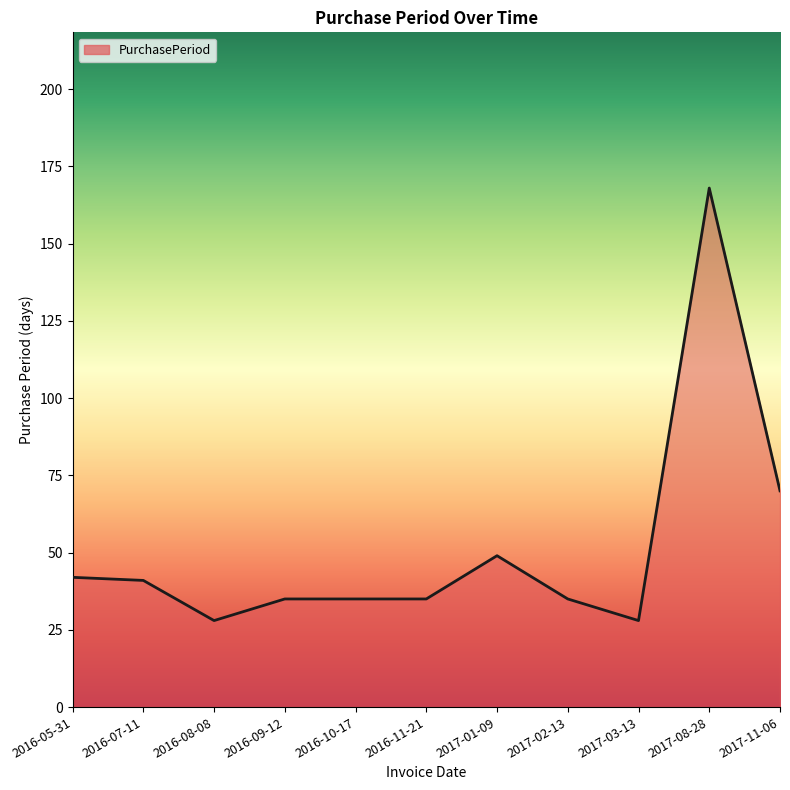

Where is the first local minimum?

2016-08-08